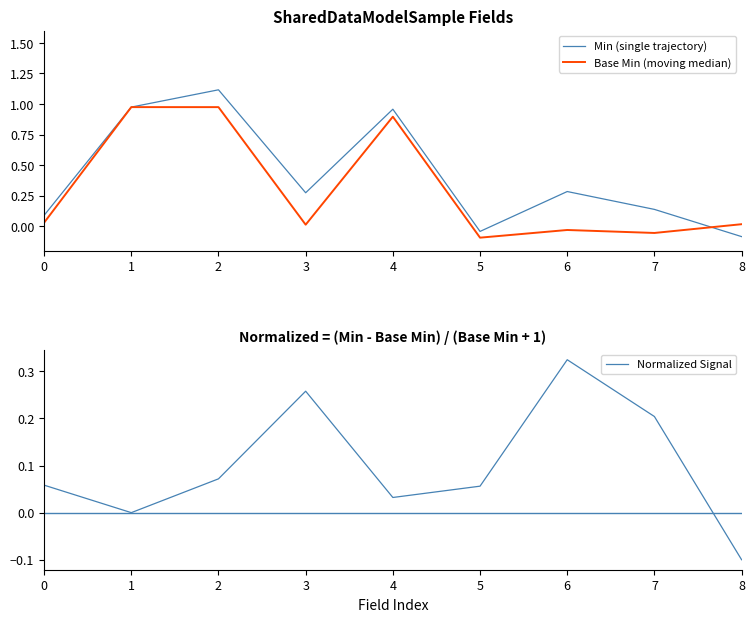

In Normalized Signal, how many points are higher than both neighbors (excluding endpoints)?

2